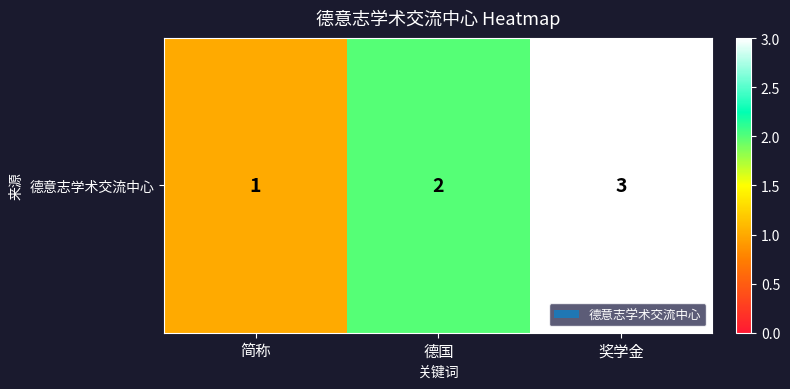

Between 德国 and 奖学金, which is larger?

奖学金